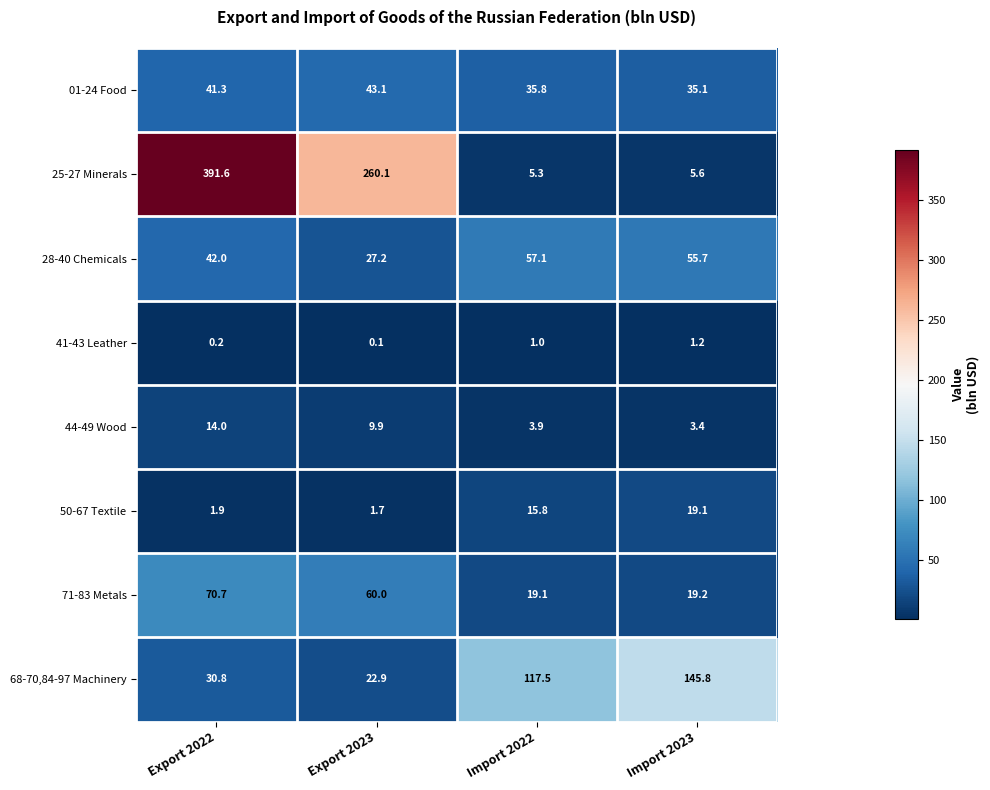

What is the sum of all 71-83 Metals values?

169.0